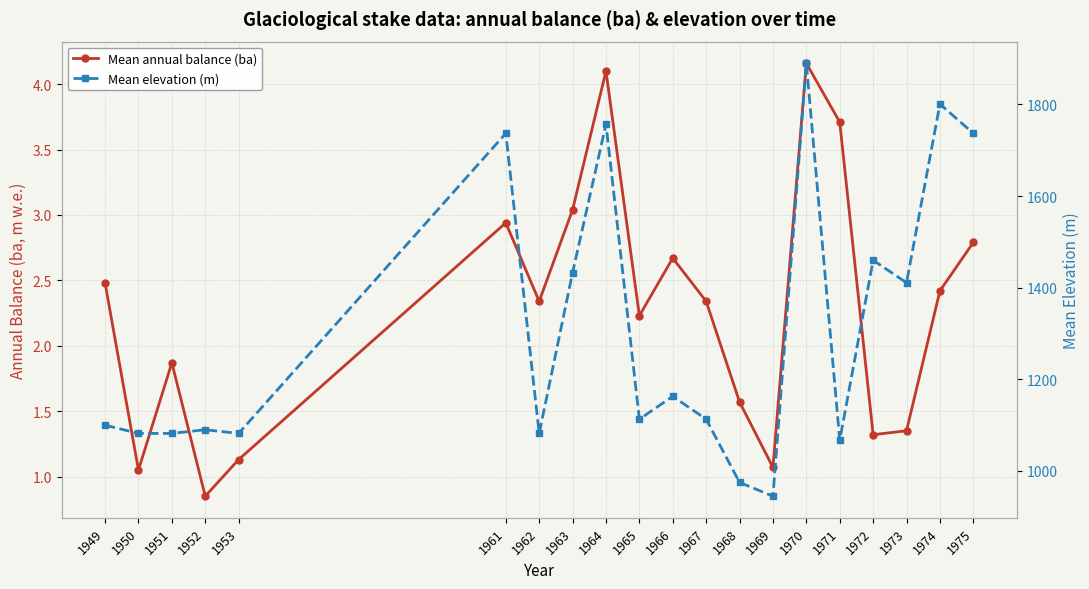

How many data points in Mean annual balance (ba) are less than 2?

8